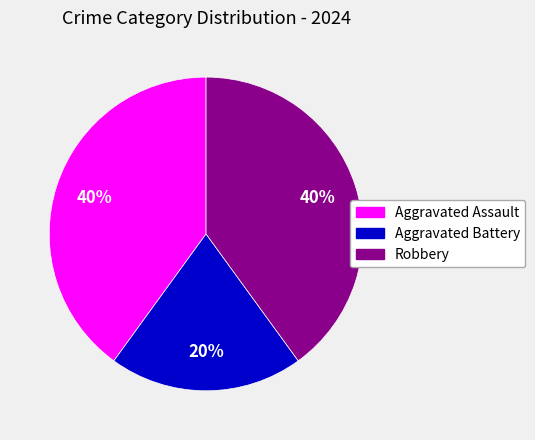

Is Aggravated Battery the majority of the pie?

No